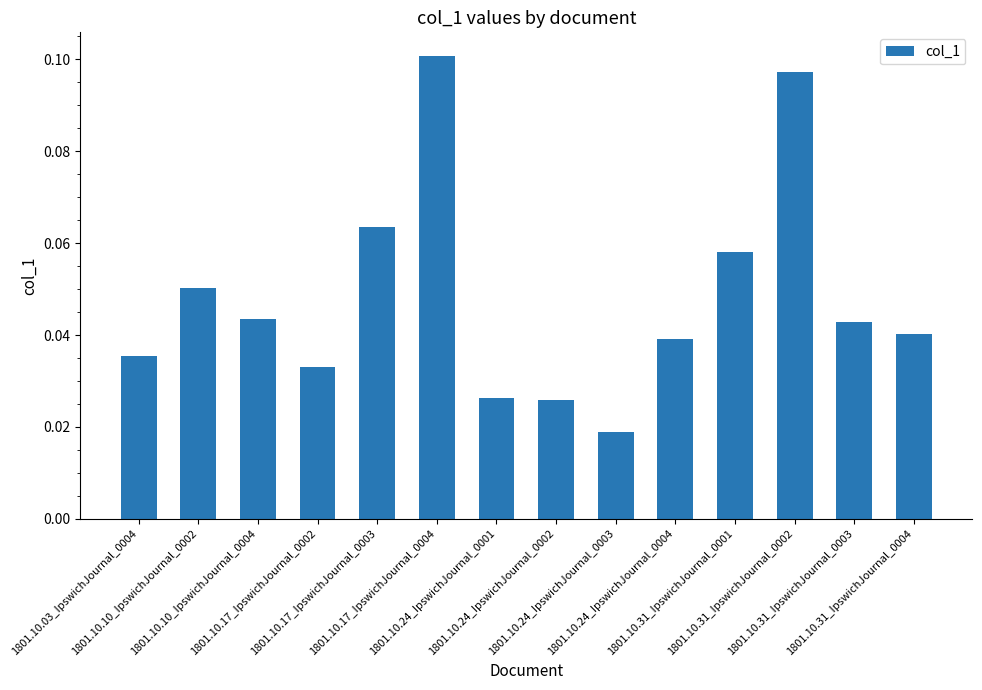

What is the sum of all values?

0.7